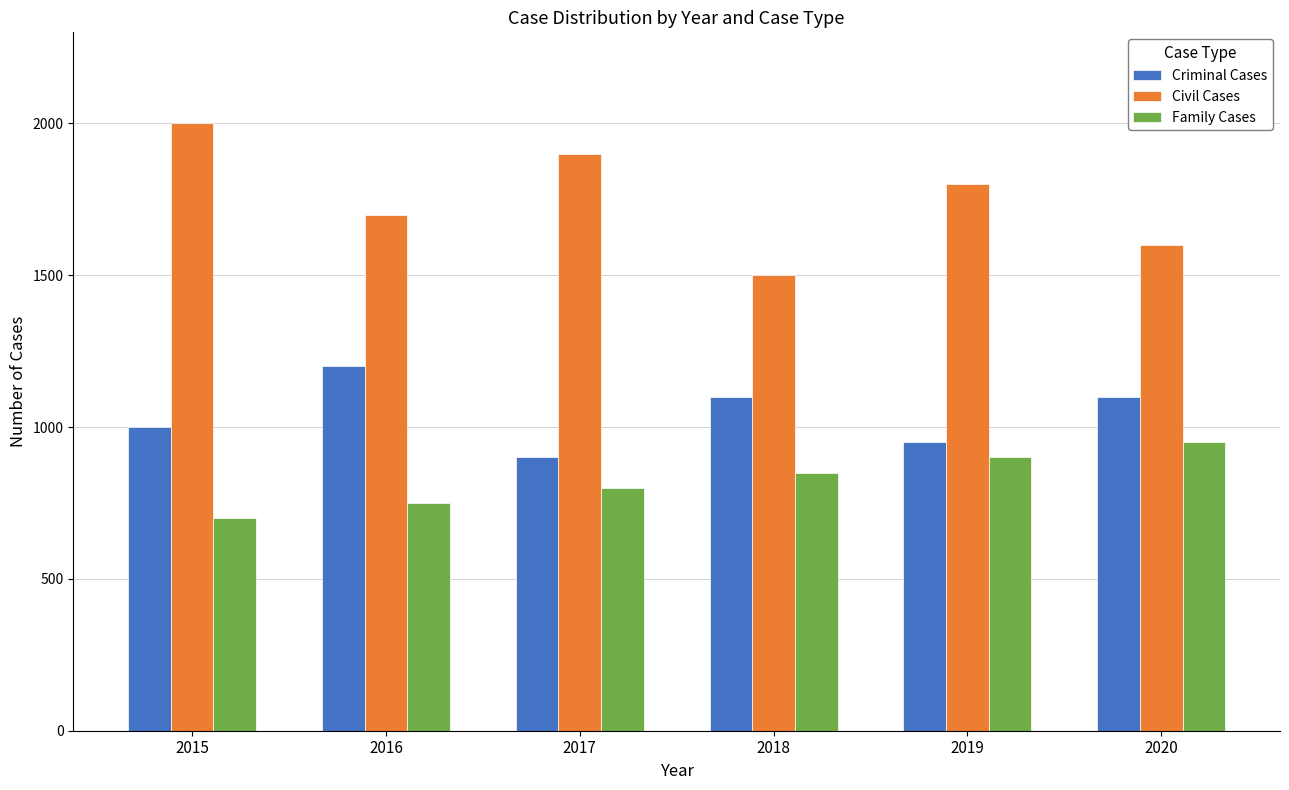

List the labels in order of Family Cases value, largest first.

2020, 2019, 2018, 2017, 2016, 2015